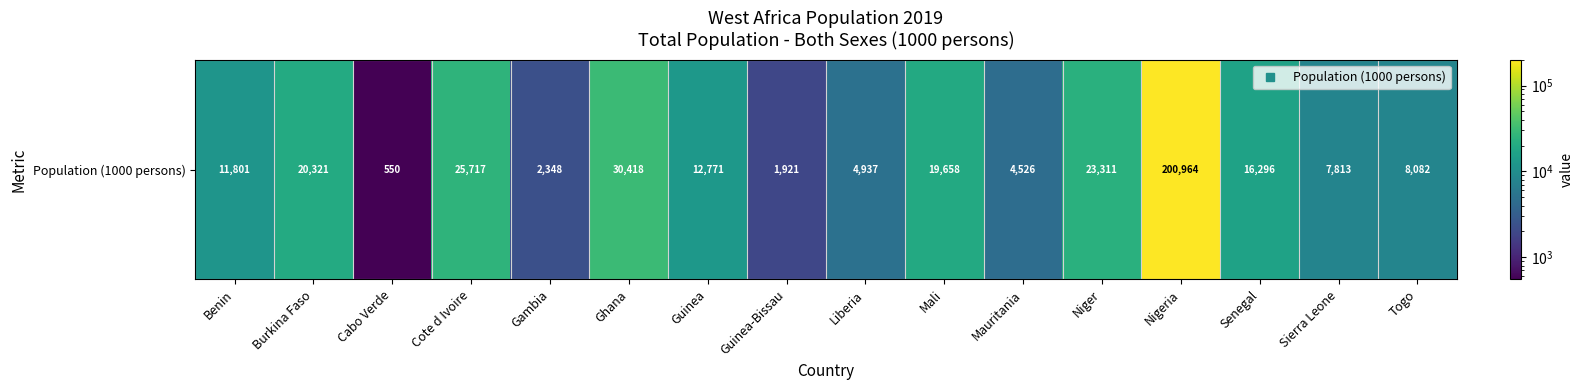

What is the difference between the second highest and minimum values?

29868